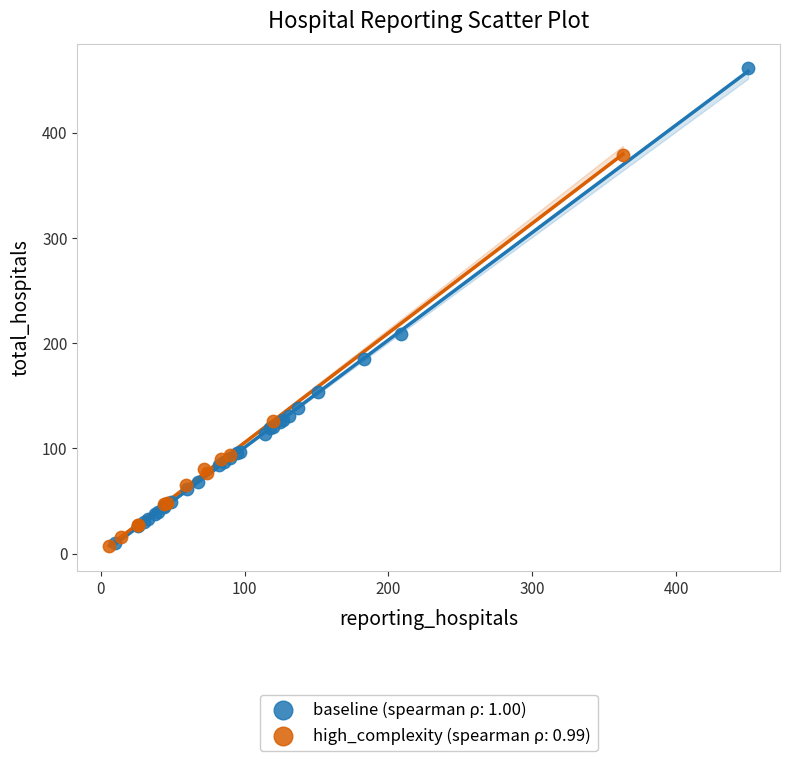

What are all the series names shown in the legend?

baseline (spearman ρ: 1.00), high_complexity (spearman ρ: 0.99)